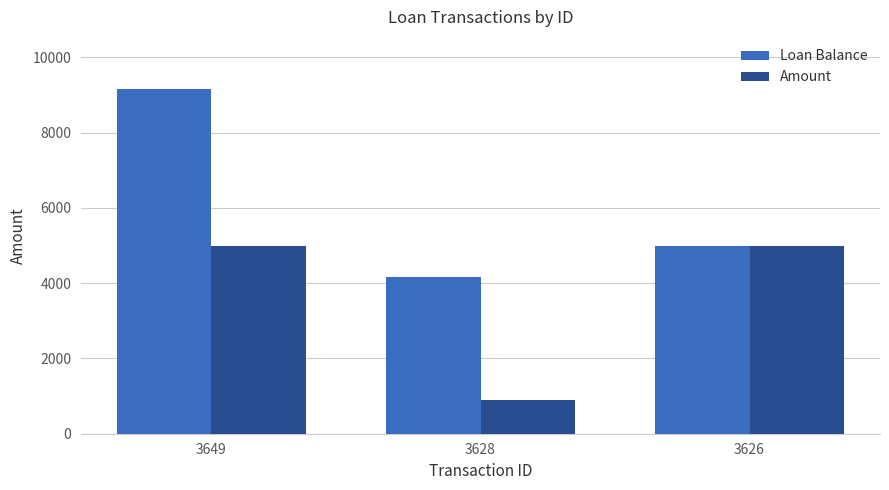

What is the difference between the maximum and minimum values in the Loan Balance series?

5000.0